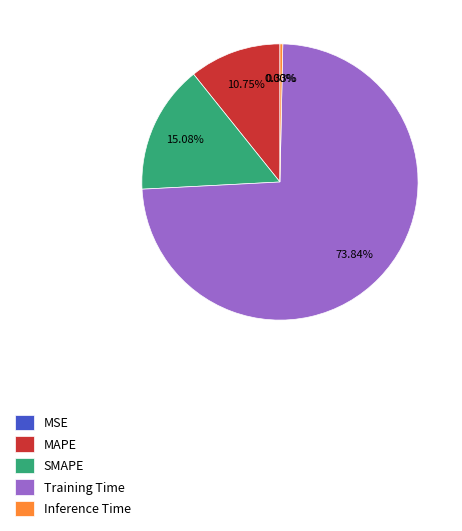

What percentage is the Training Time slice, to the nearest percent?

74%